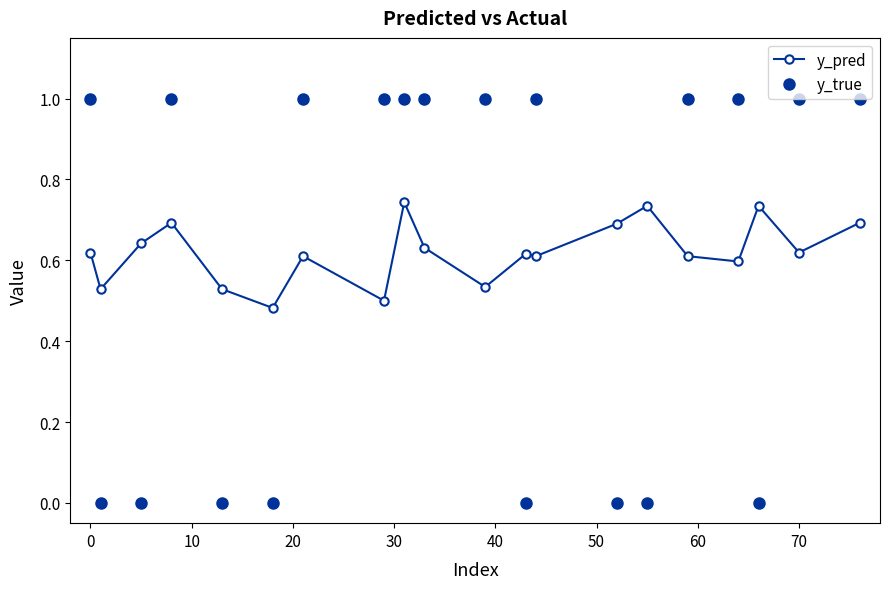

What is the difference between the second highest and second lowest values?

0.2